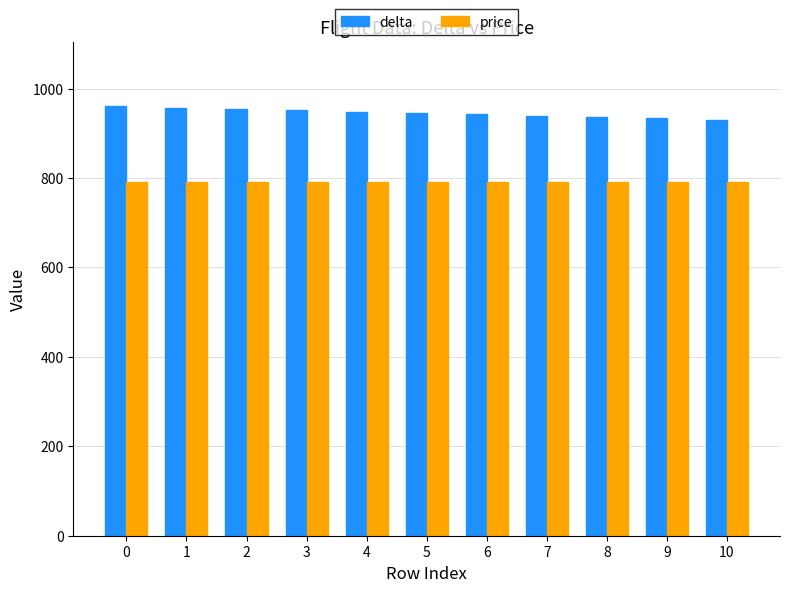

What is the value of the delta bar at the 11th from the left?

930